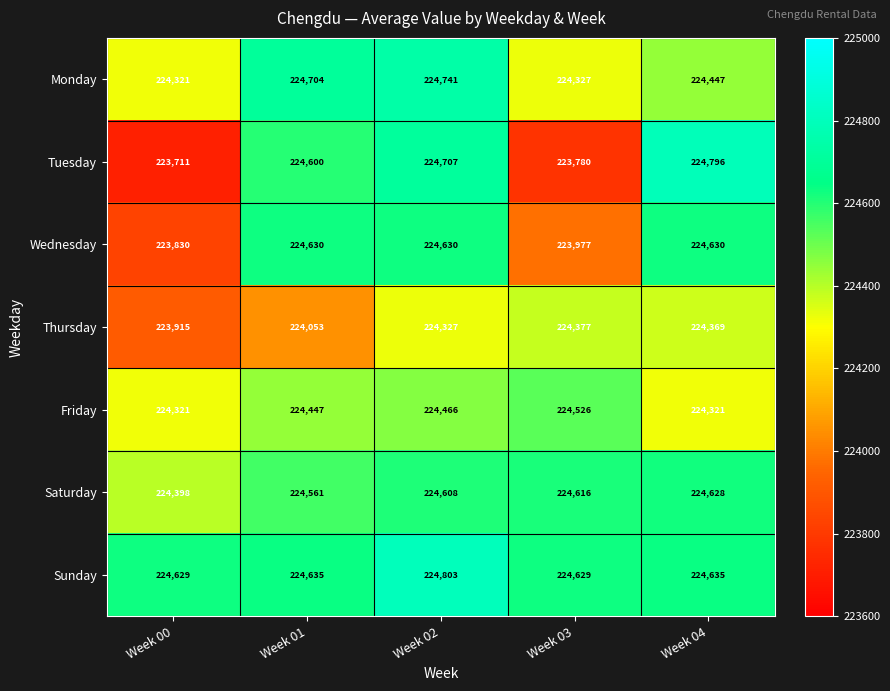

List the series in order of their peak value, highest first.

Sunday, Tuesday, Monday, Wednesday, Saturday, Friday, Thursday